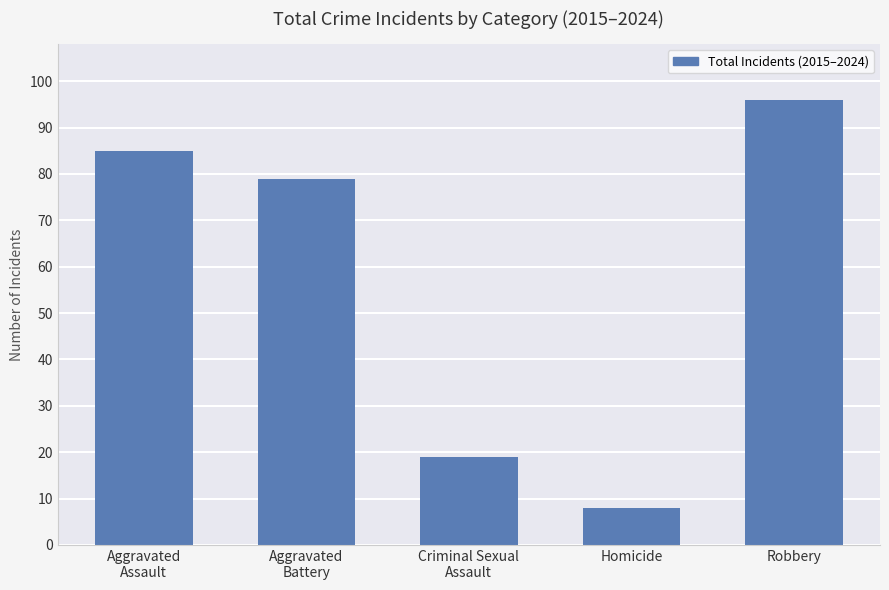

True or false: the data shows 79 at Aggravated
Battery.

True